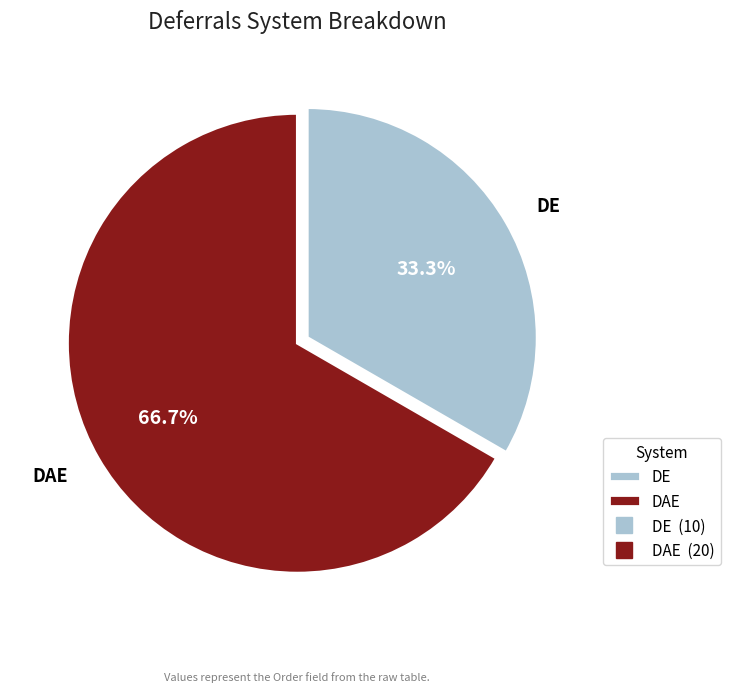

Between DE and DAE, which is larger?

DAE